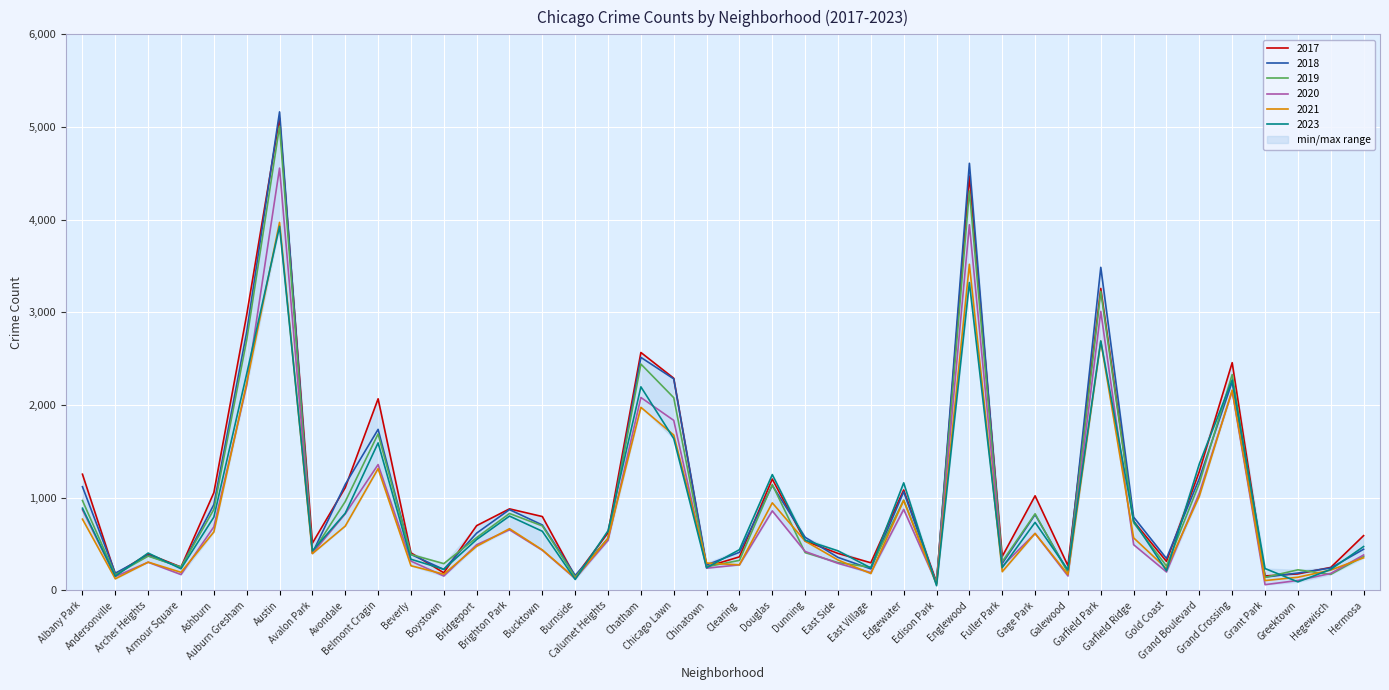

What is the approximate value of 2020 at Calumet Heights?

538